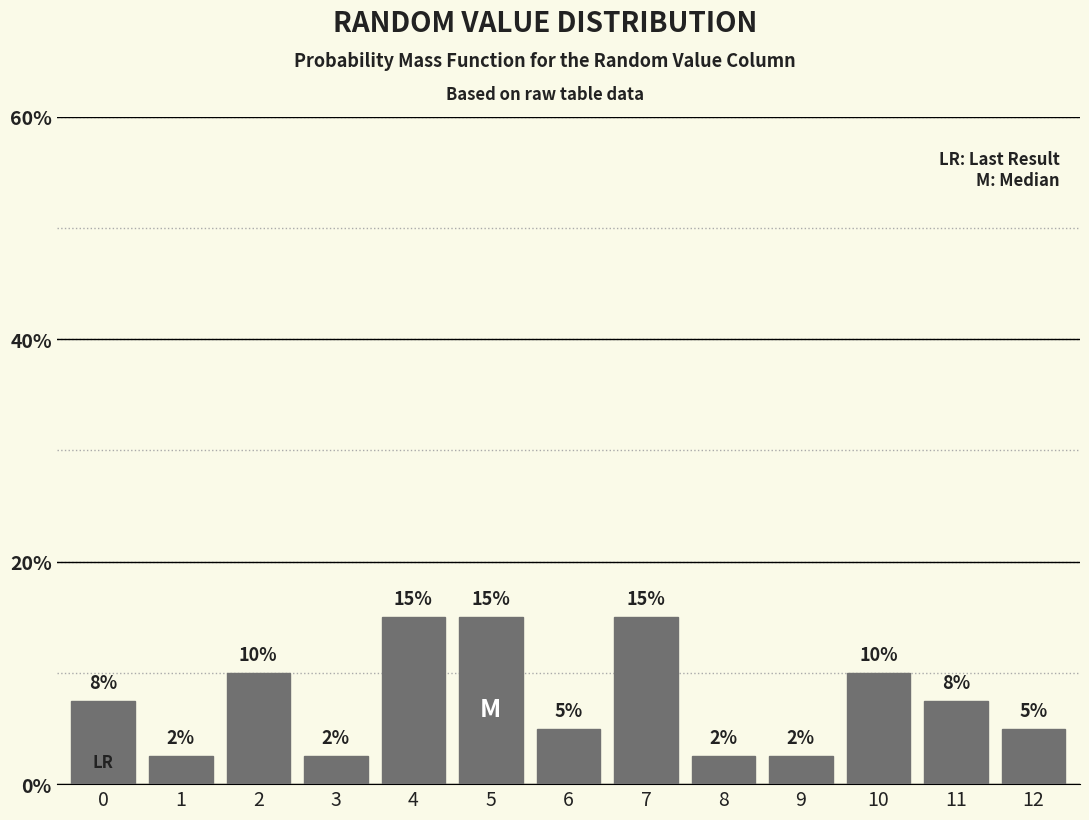

True or false: the data shows 7.5 at 11.

True